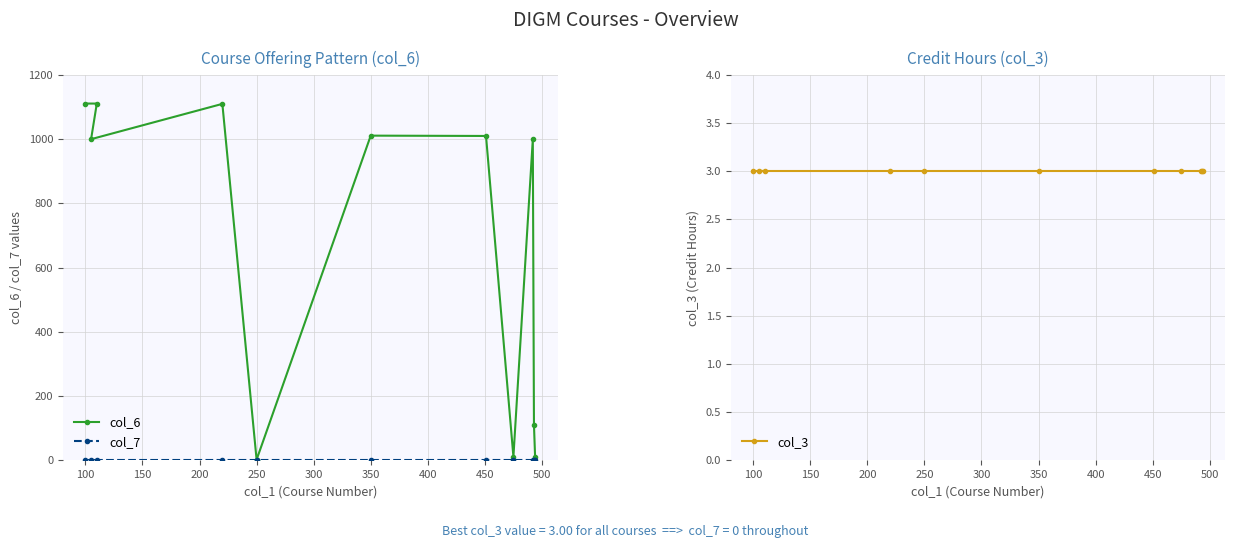

Which series has the largest range (max minus min)?

col_6